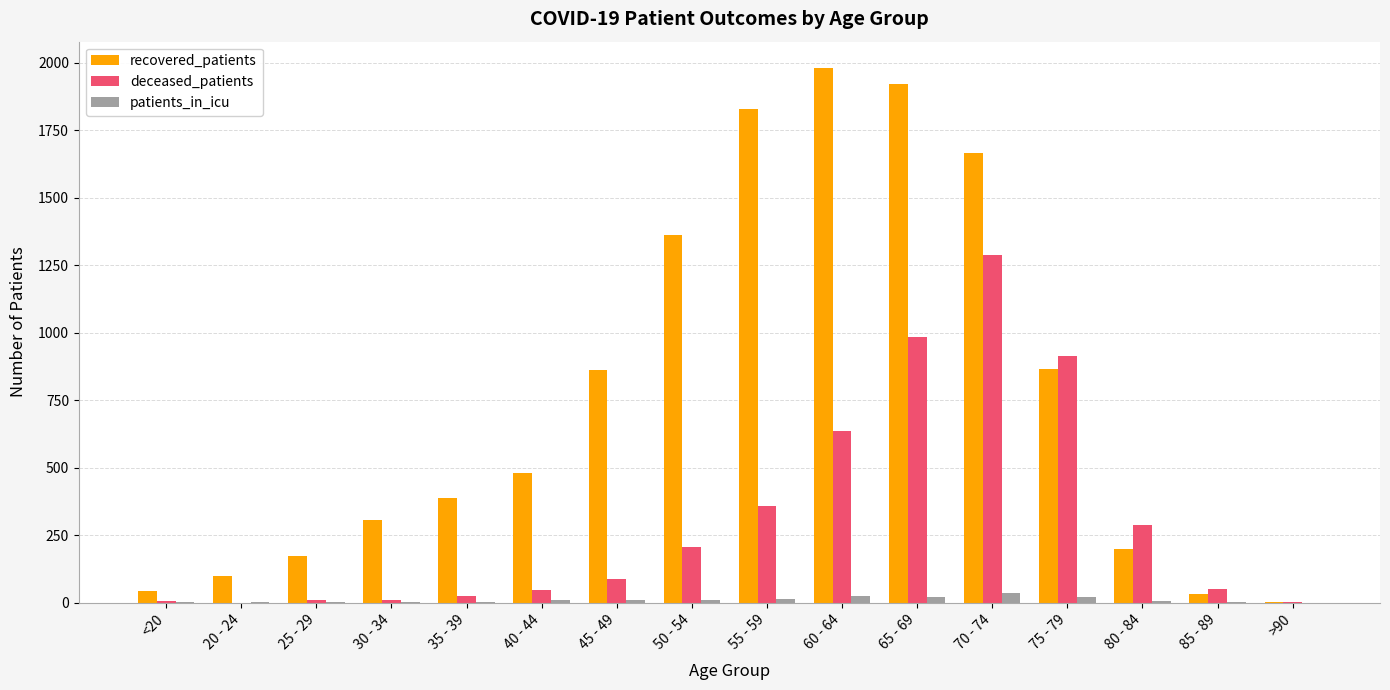

At which label does deceased_patients reach its peak?

70 - 74